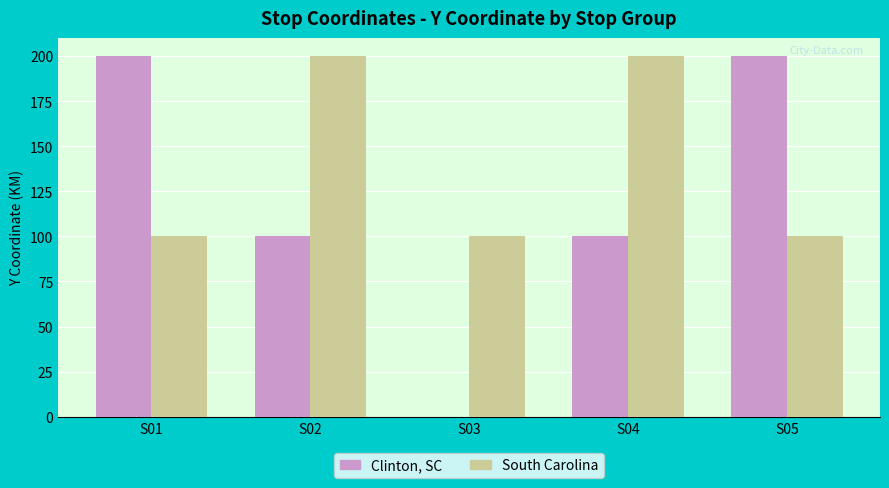

Are the bars grouped side by side (vs. stacked)?

Yes